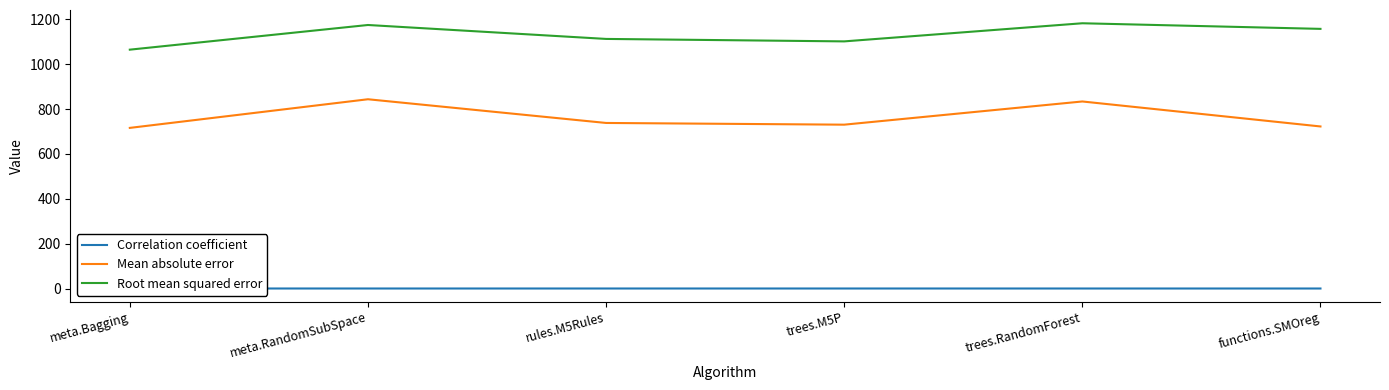

What is the value of the Correlation coefficient point at the 1st from the left?

0.7